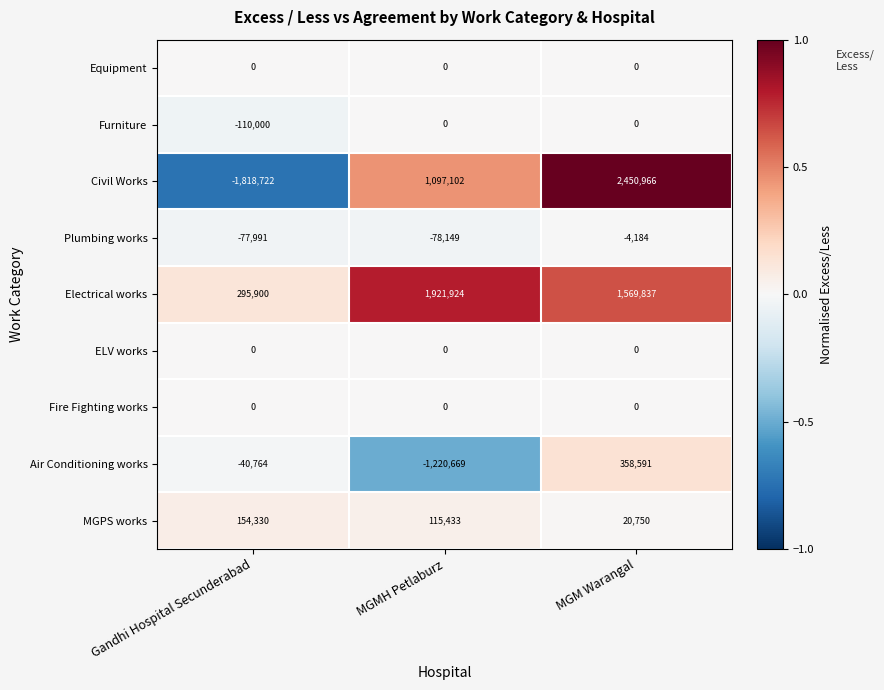

True or false: Electrical works has a value of 295900 at Gandhi Hospital Secunderabad.

True